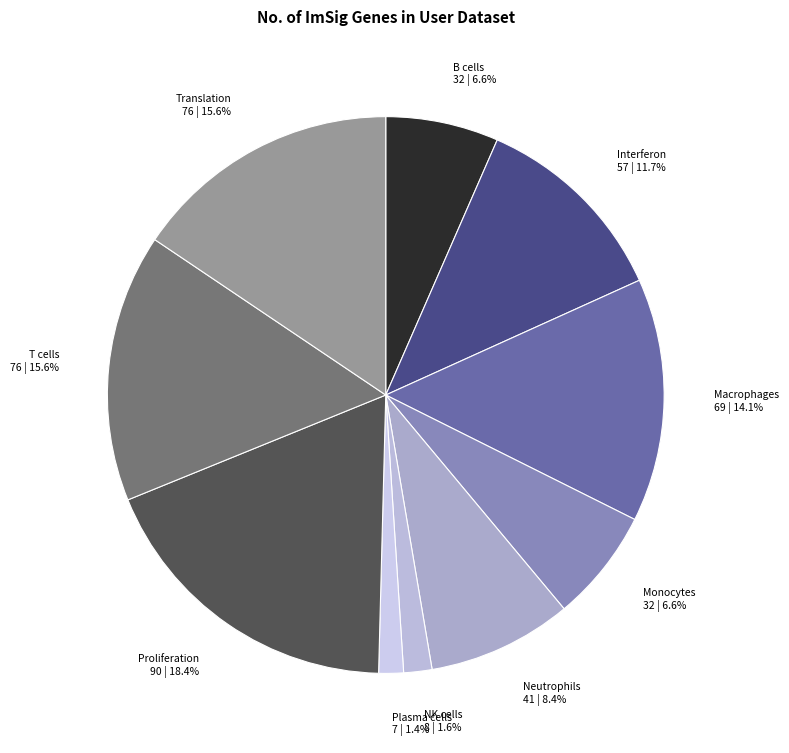

To the nearest percent, what is the difference between the largest and smallest slice percentages?

17%